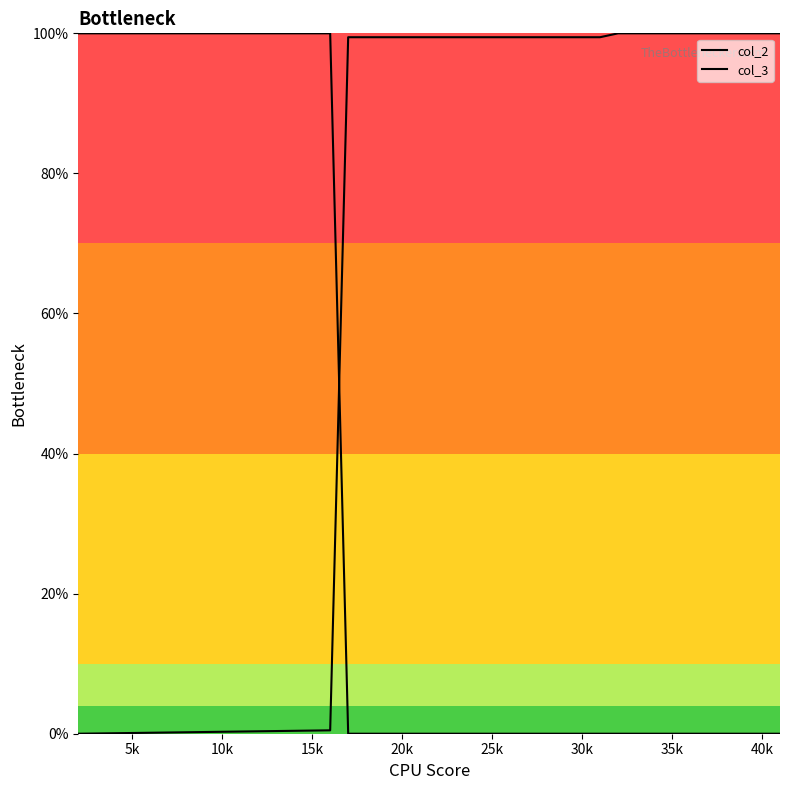

Rank the series by their maximum value, from highest to lowest.

col_2, col_3